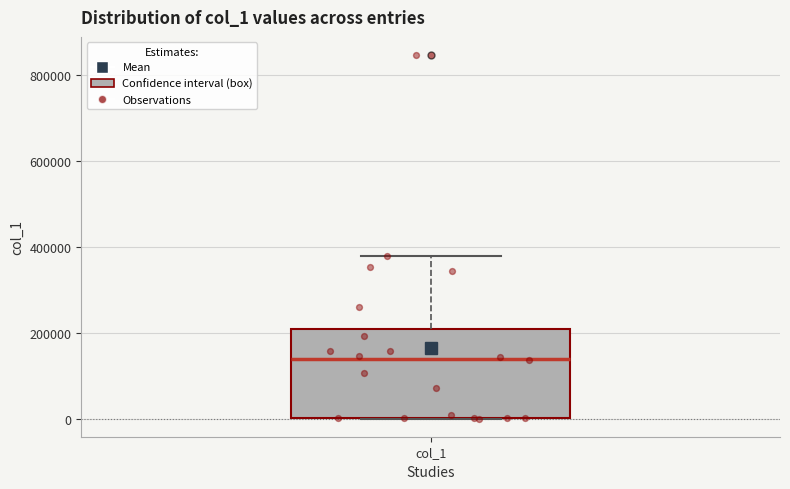

Transcribe this box plot: give where the median line is, the range the box spans, and where the two whiskers end, as read against the y-axis. The values are not printed on the chart, so give them approximately, as read against the axis.

median 140000, box 0 to 200000, whiskers 0 to 380000